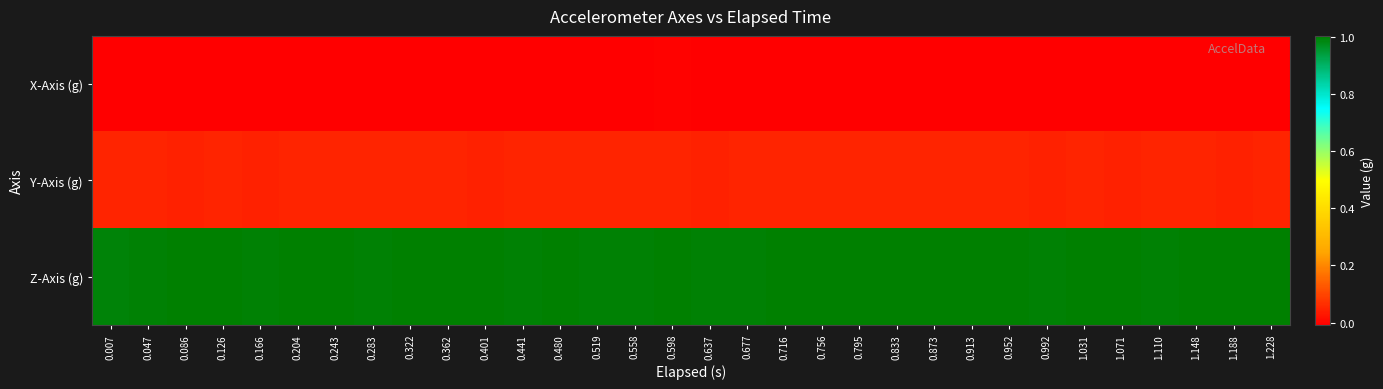

At how many categories does at least one series exceed 0?

32